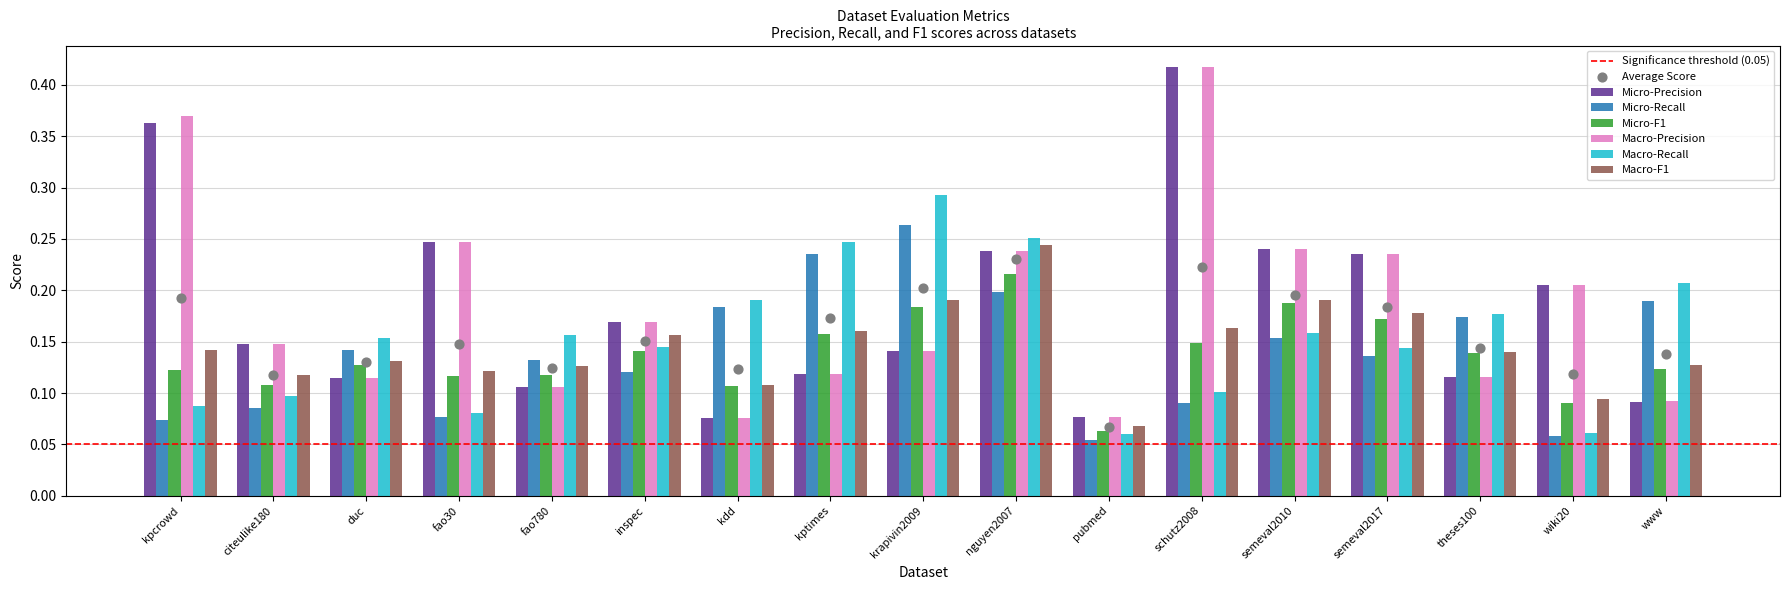

Which series has the widest spread of Y values?

Micro-Precision